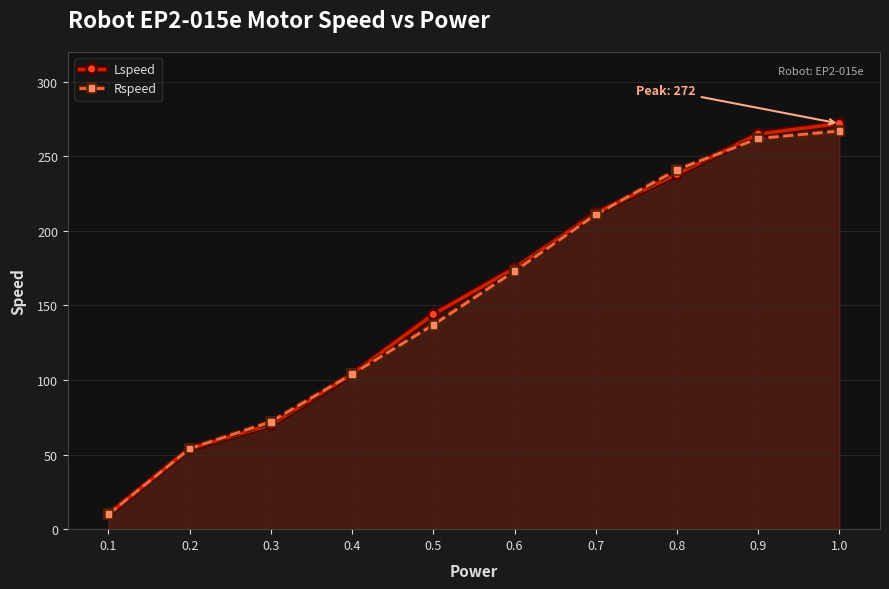

List the series in order of their peak value, highest first.

Lspeed, Rspeed